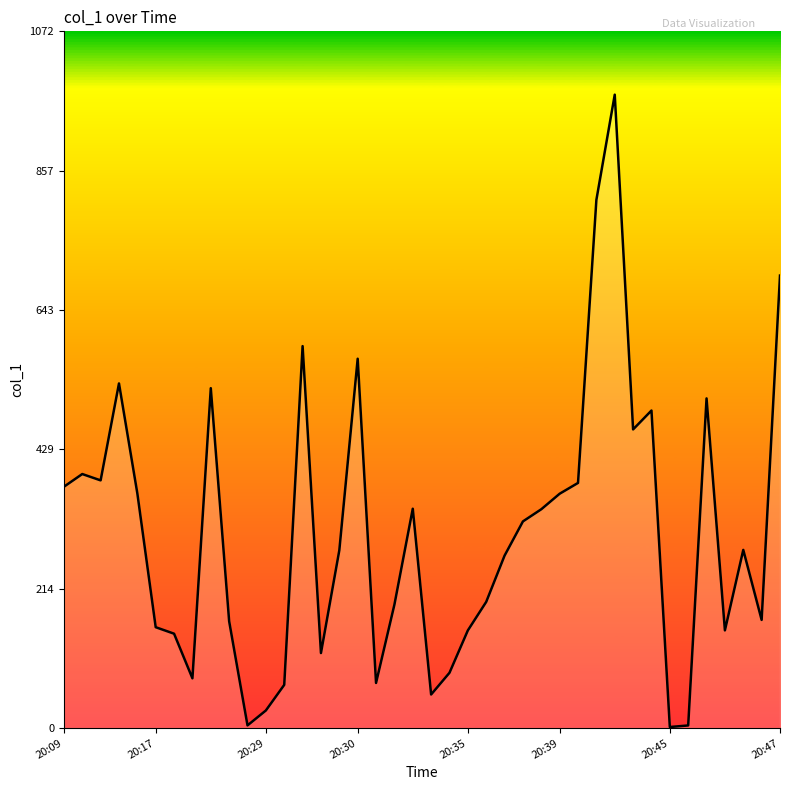

What is the difference between the maximum and minimum values?

972.6